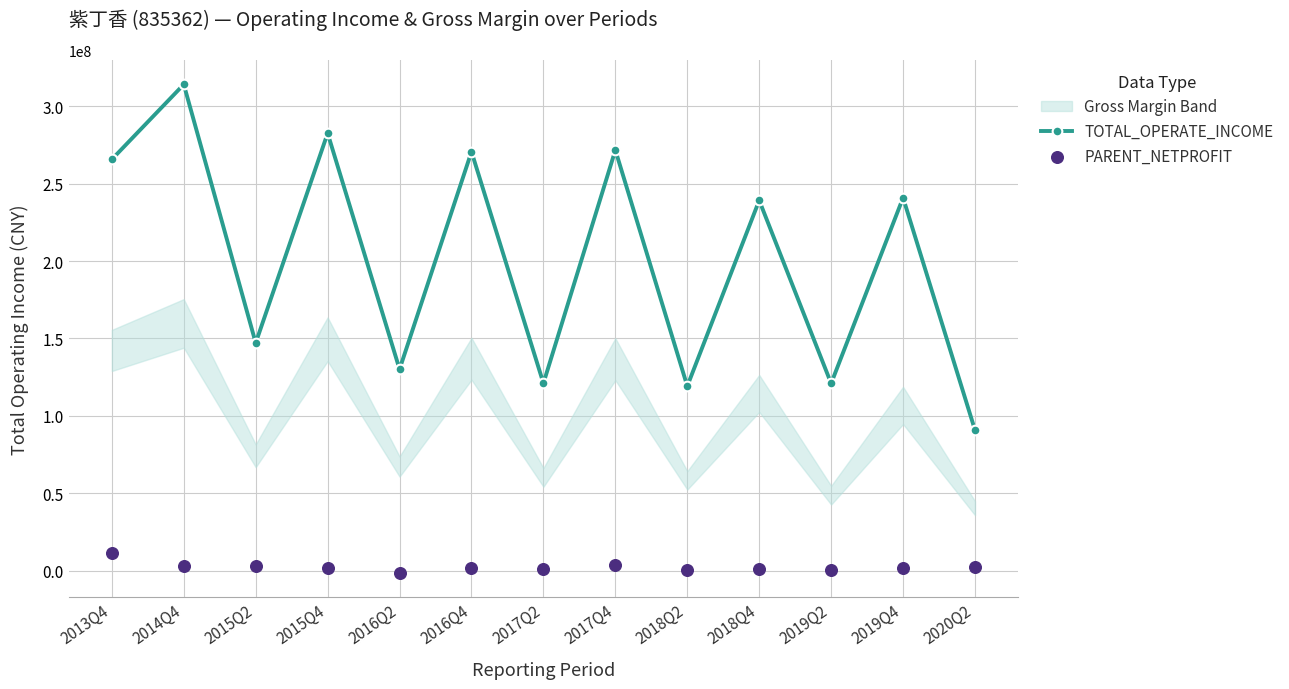

Which series contains the highest Y value?

TOTAL_OPERATE_INCOME